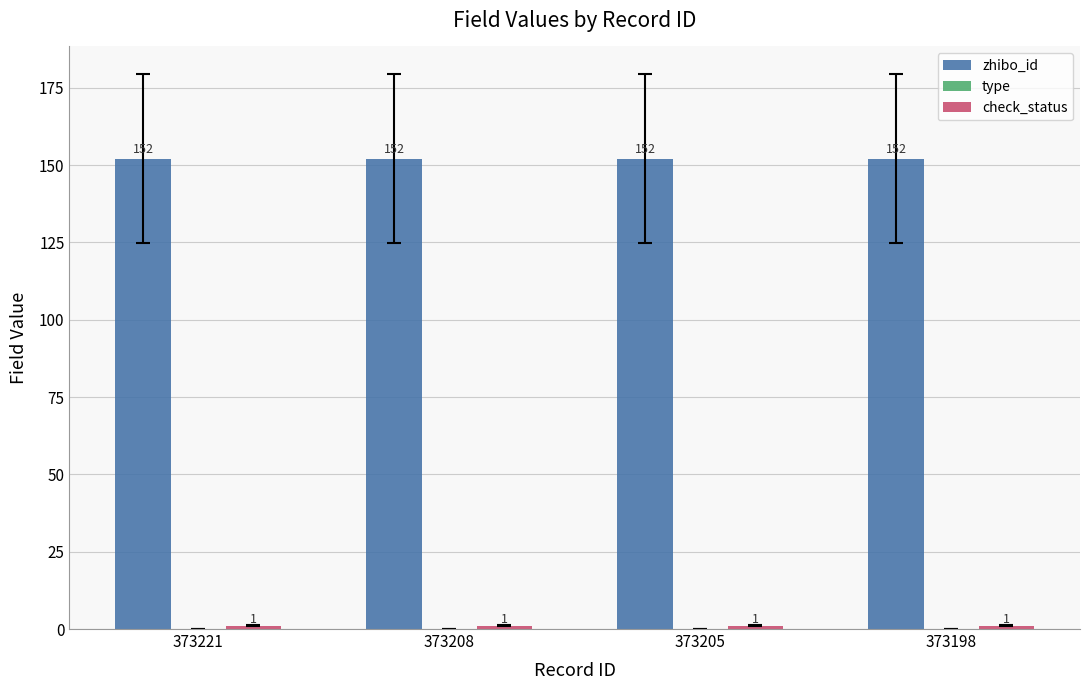

Does the chart contain any negative values?

No